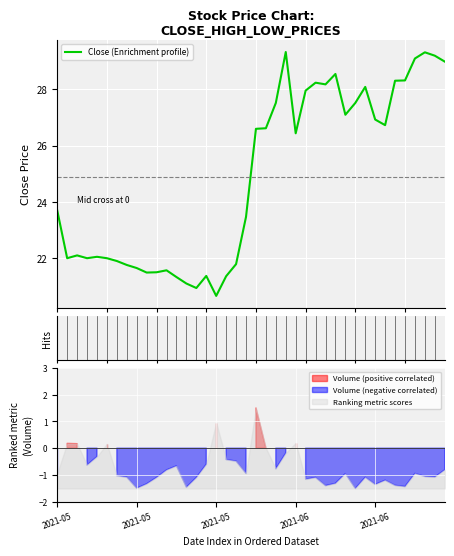

Is it true that the value at 12 is 35.1?

False